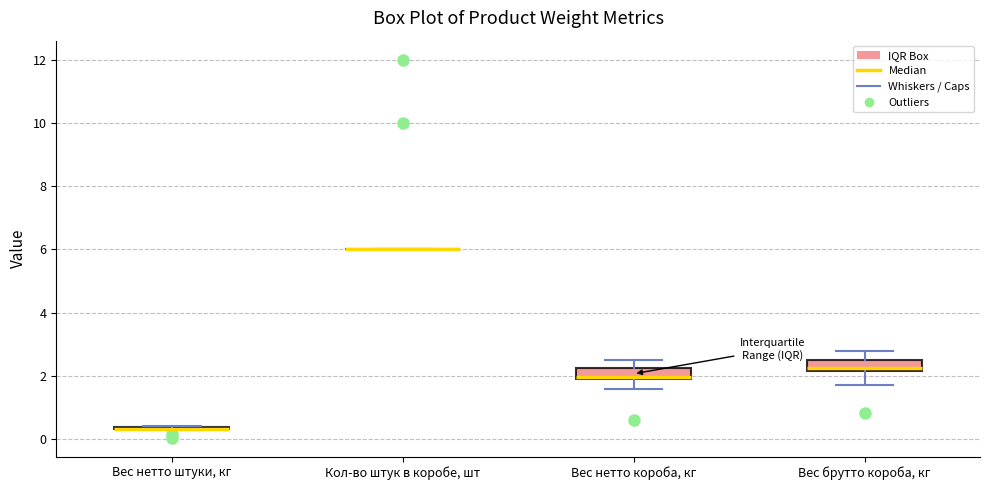

Where does the lower whisker of the box for Вес нетто короба, кг end on the y-axis? The values are not printed on the chart, so give them approximately, as read against the axis.

1.6